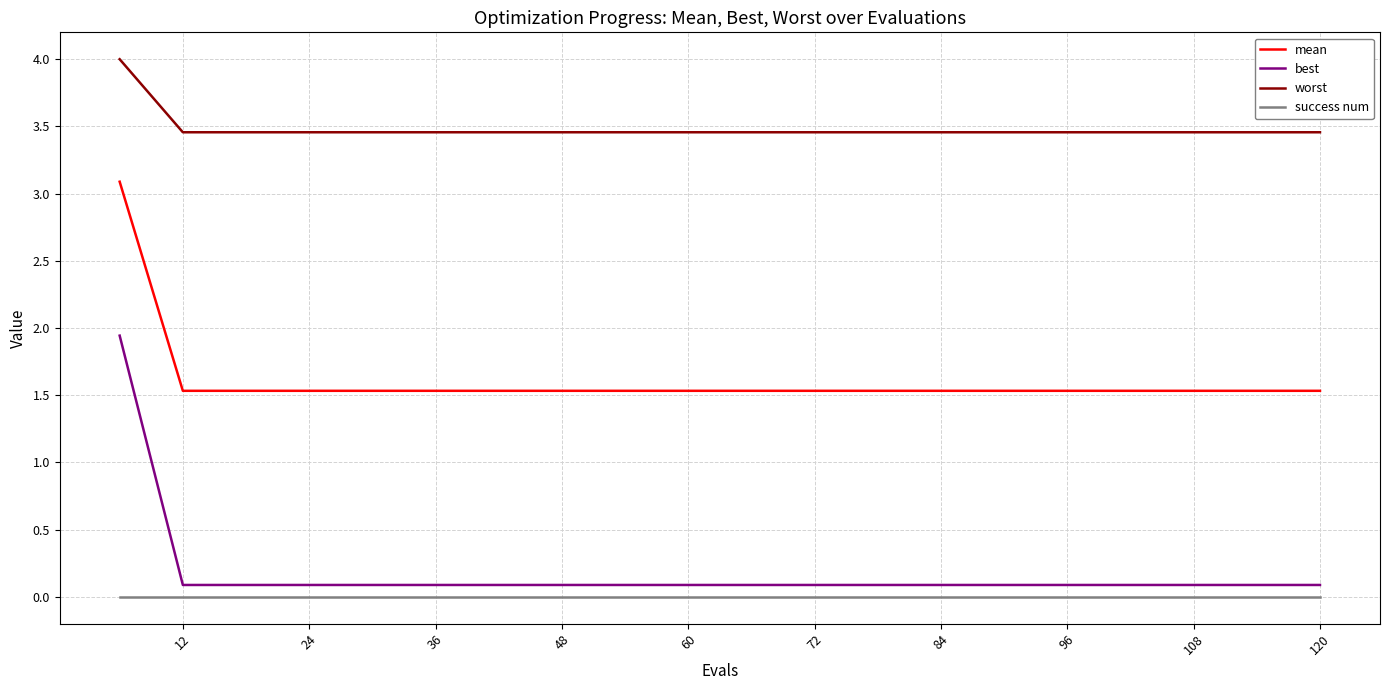

What is the difference between the maximum and minimum values in the worst series?

0.5